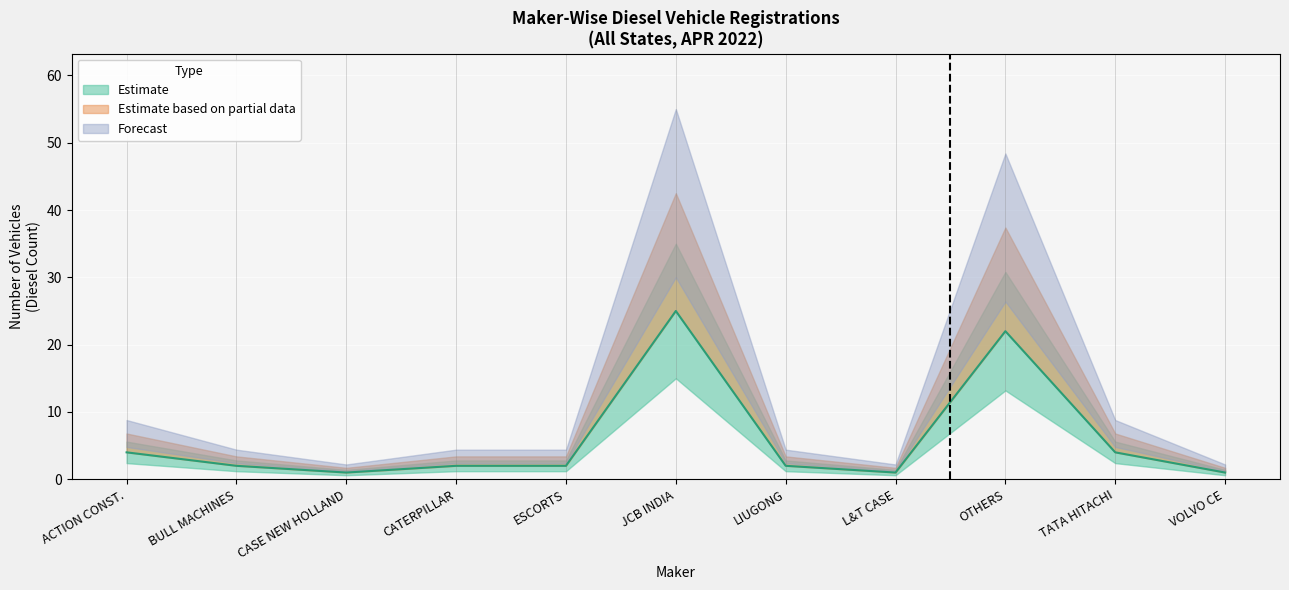

What is the maximum value shown in the chart?

25